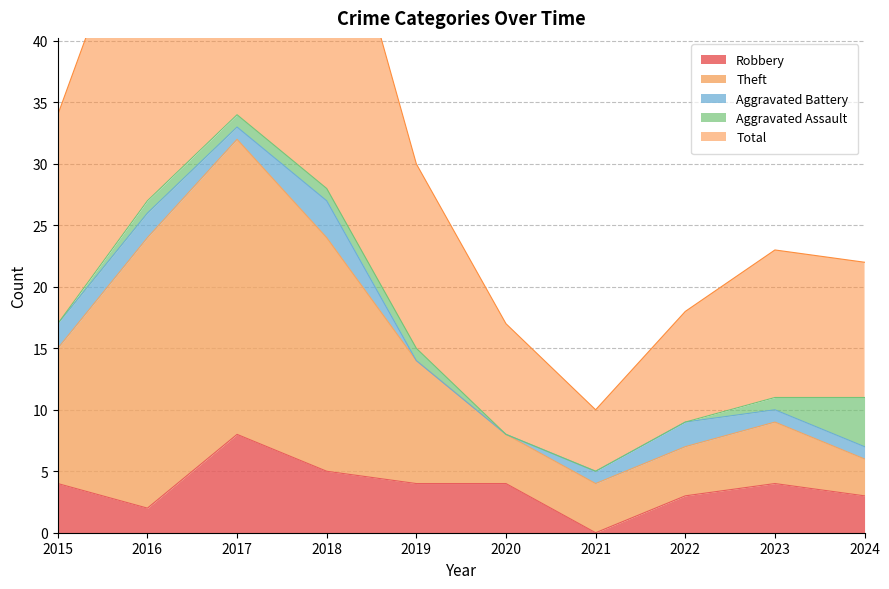

At which category does Total reach its first local valley?

2021